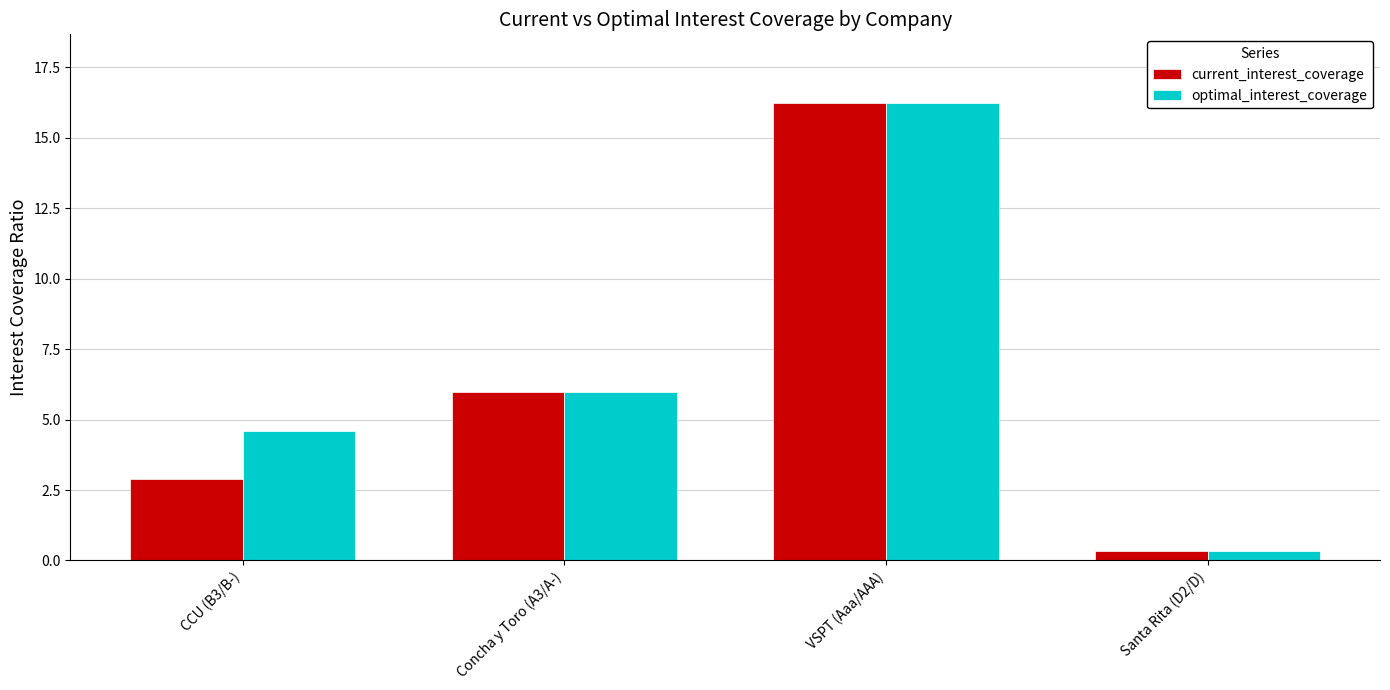

What is the minimum value shown in the chart?

0.3